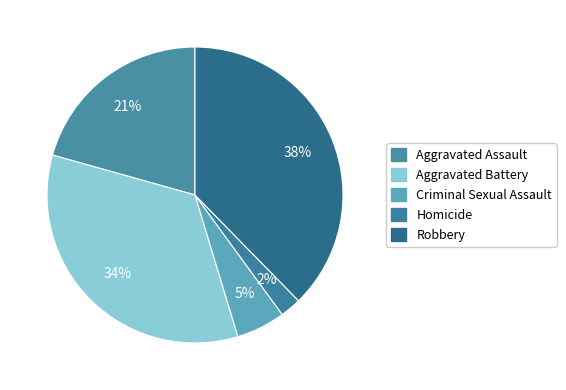

True or false: Robbery accounts for 38% of the total.

True